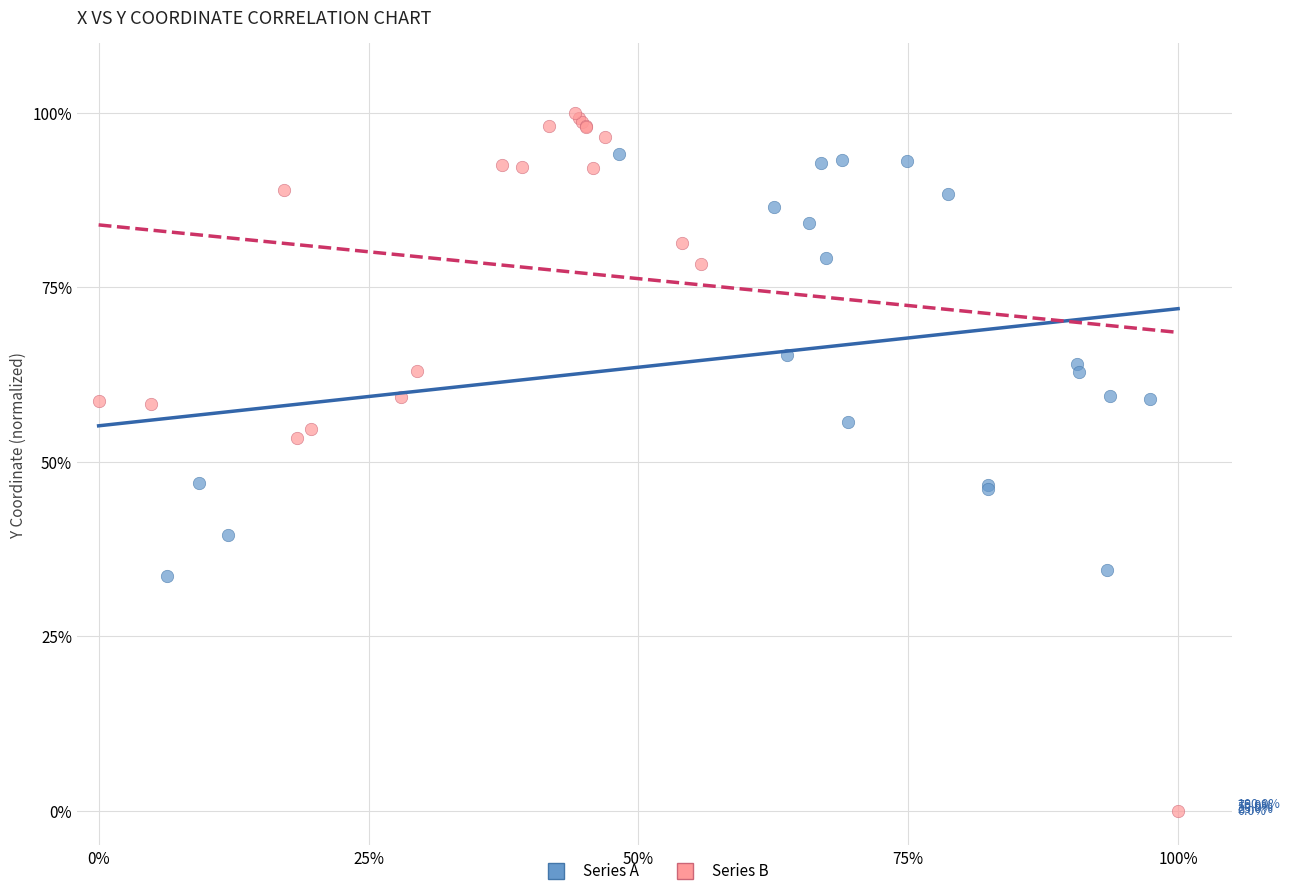

What are all the series names shown in the legend?

Series A, Series B